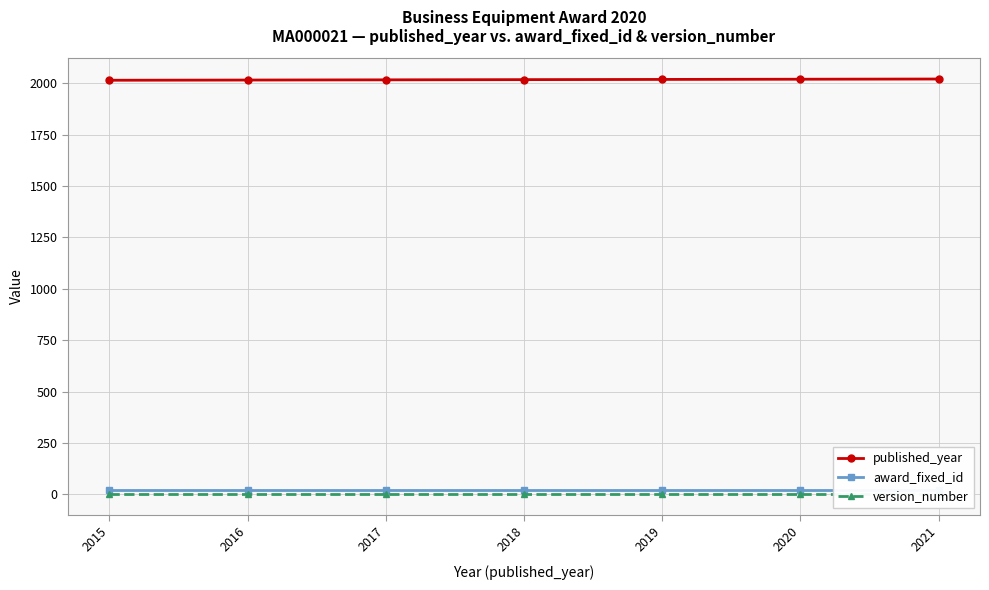

Is the value of award_fixed_id at 2019 greater than the value of version_number at 2018?

Yes